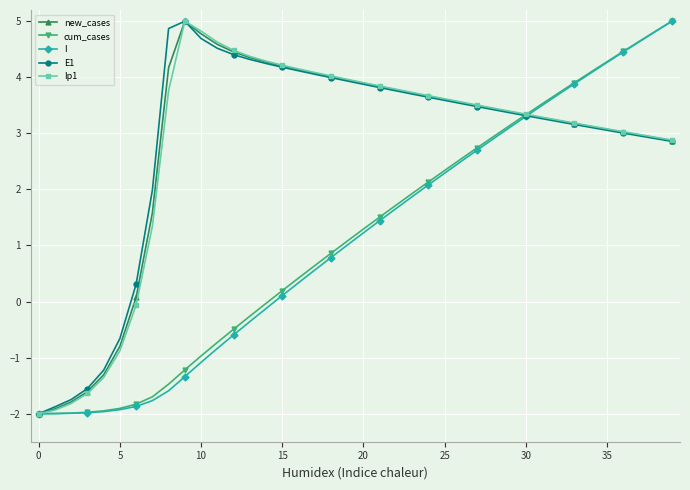

What is the minimum value shown in the chart?

-2.0